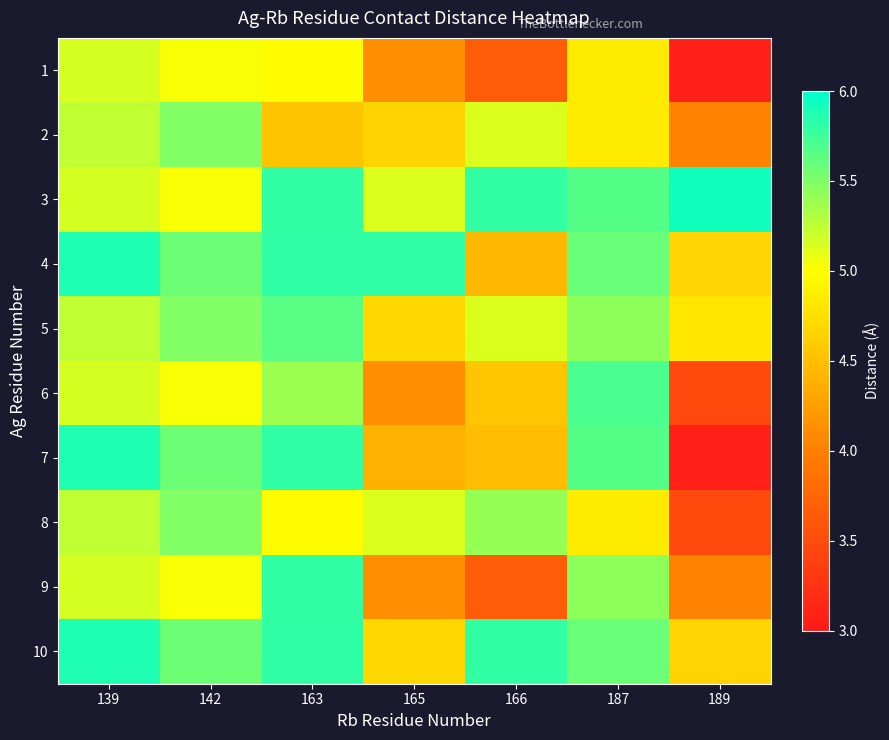

At how many categories does at least one series exceed 4?

7